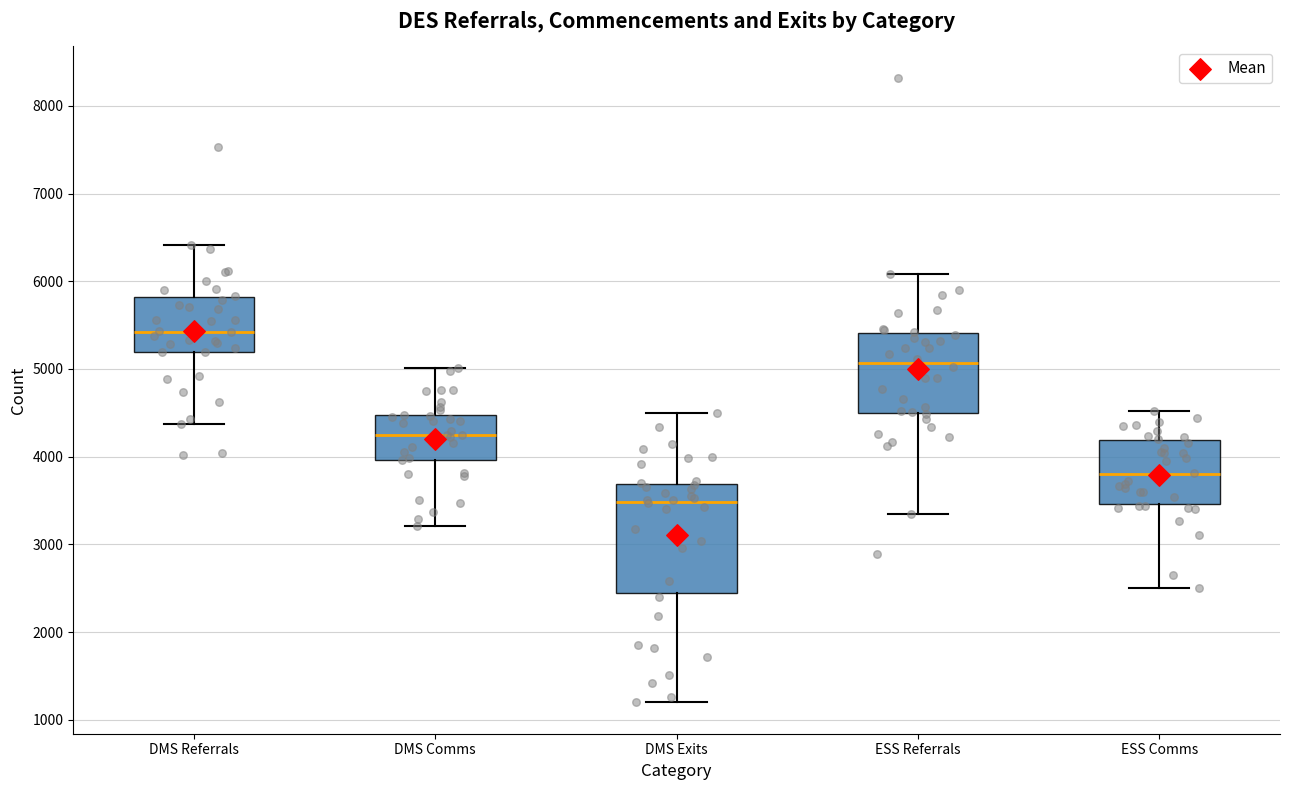

Comparing the boxes themselves (not the whiskers), which one is the tallest?

DMS Exits